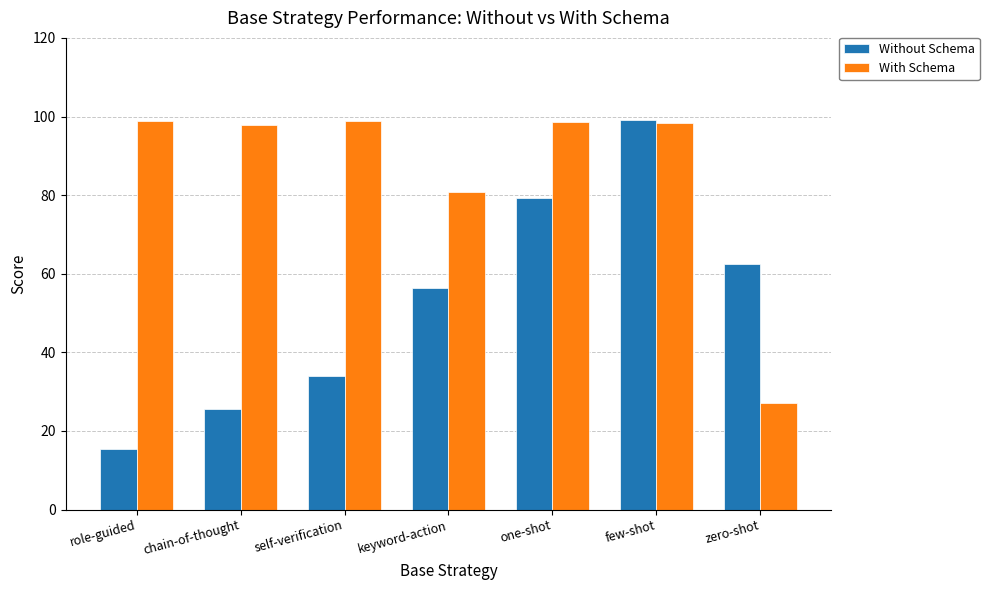

The Without Schema series shows 15.5 at role-guided. True or false?

True